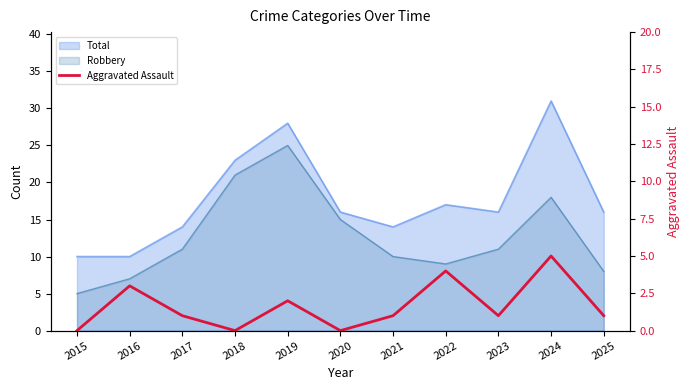

True or false: the data has more than 0 interior local peaks.

True